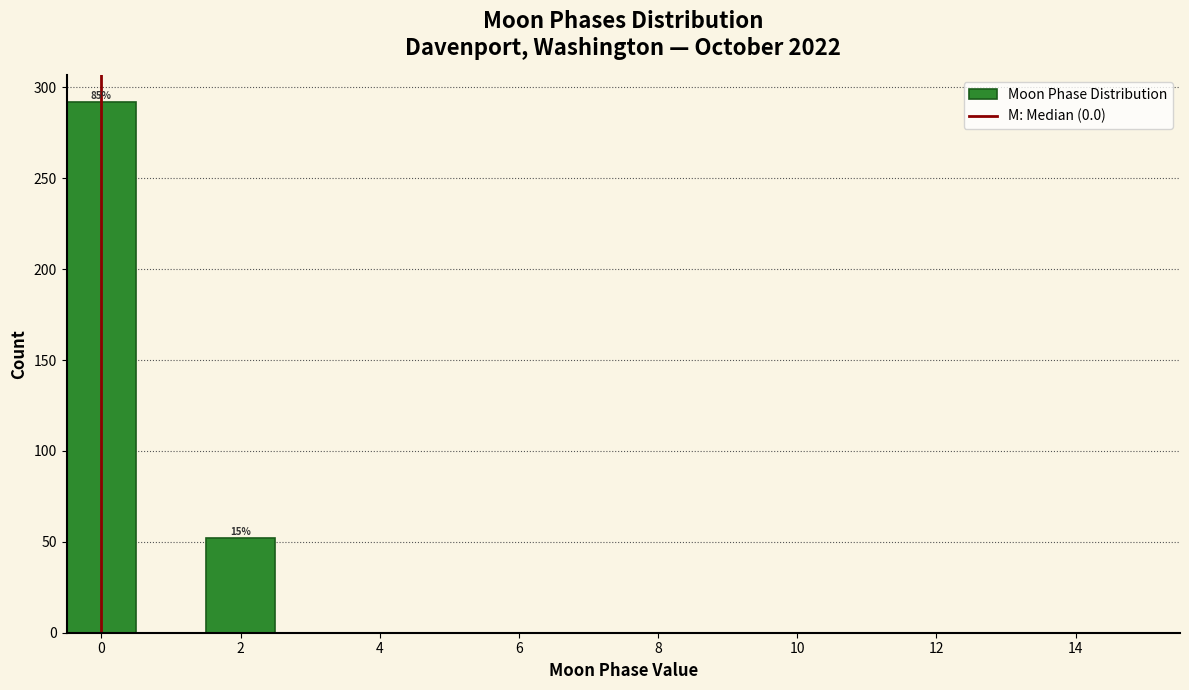

Over which range of the x-axis is the bar tallest?

-0.5 to 0.5